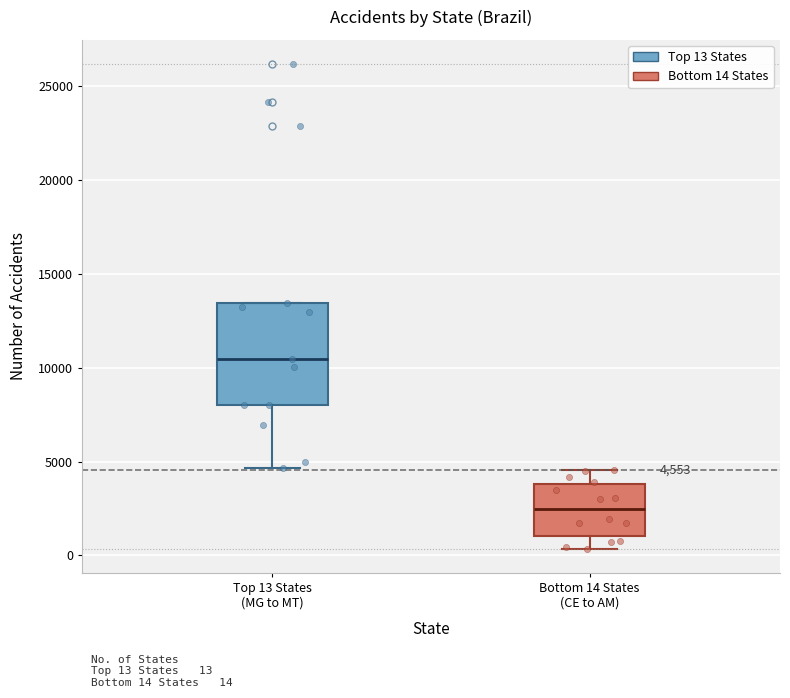

Which box's median line is the highest?

Top 13 States (MG to MT)